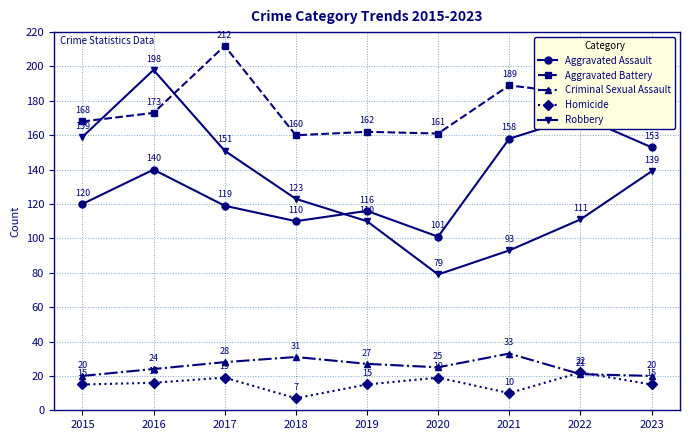

Is this an area chart (filled region under the line)?

No